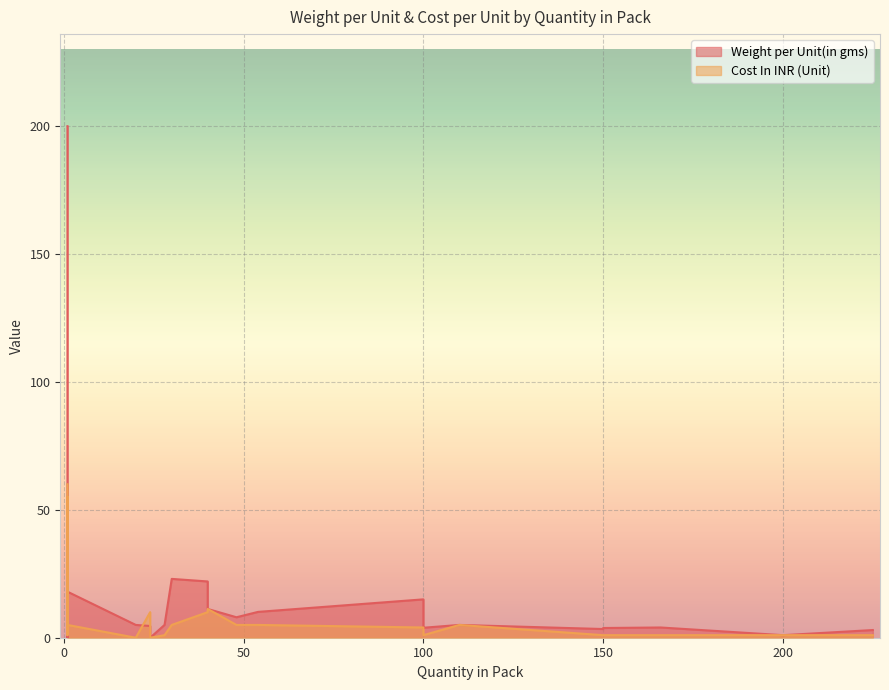

List the series in order of their peak value, lowest first.

Cost In INR (Unit), Weight per Unit(in gms)